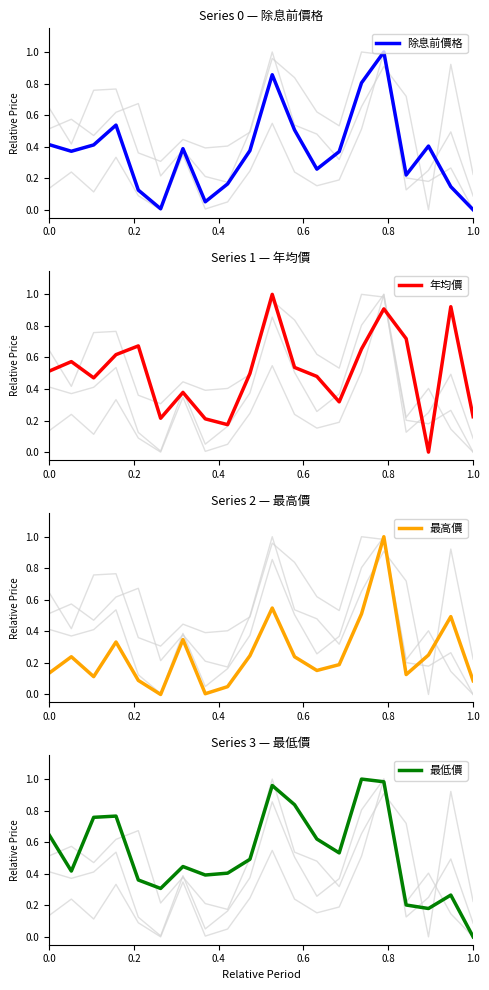

Reading left to right, what are all the values shown in this chart?

除息前價格: 0.4	0.4	0.4	0.5	0.1	0.0	0.4	0.1	0.2	0.4	0.9	0.5	0.3	0.4	0.8	1.0	0.2	0.4	0.1	0.0
年均價: 0.5	0.6	0.5	0.6	0.7	0.2	0.4	0.2	0.2	0.5	1.0	0.5	0.5	0.3	0.7	0.9	0.7	0.0	0.9	0.2
最高價: 0.1	0.2	0.1	0.3	0.1	0.0	0.3	0.0	0.0	0.2	0.5	0.2	0.2	0.2	0.5	1.0	0.1	0.2	0.5	0.1
最低價: 0.6	0.4	0.8	0.8	0.4	0.3	0.4	0.4	0.4	0.5	1.0	0.8	0.6	0.5	1.0	1.0	0.2	0.2	0.3	0.0